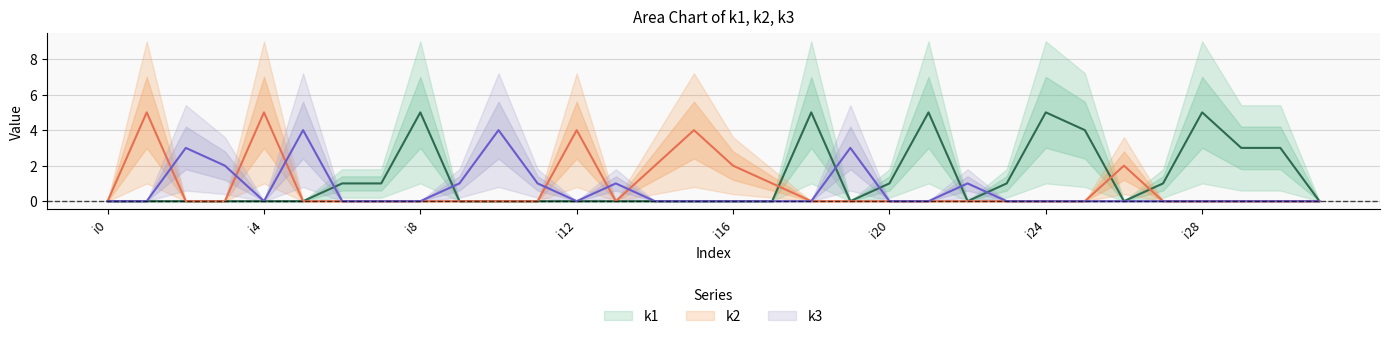

At which category does k3 reach its first local valley?

i4